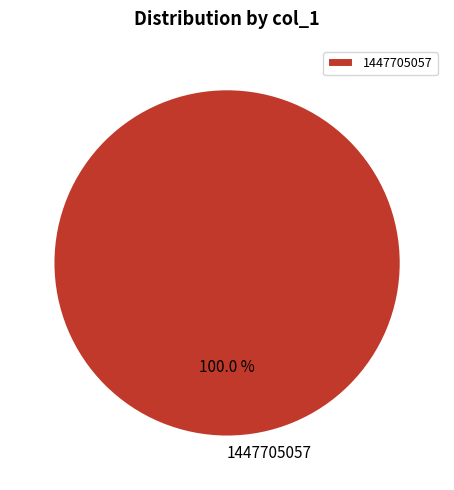

Does any single category account for the majority?

Yes